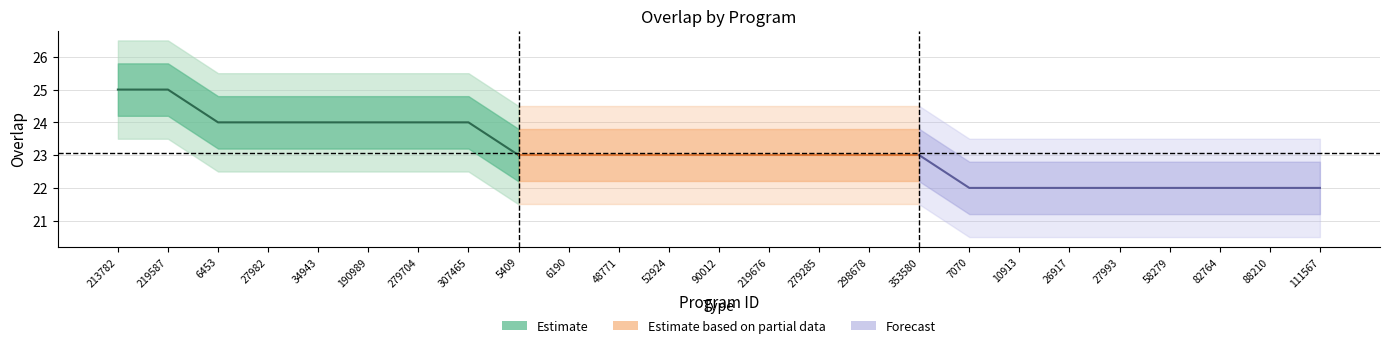

List the series in order of their peak value, highest first.

Estimate, Estimate based on partial data, Forecast